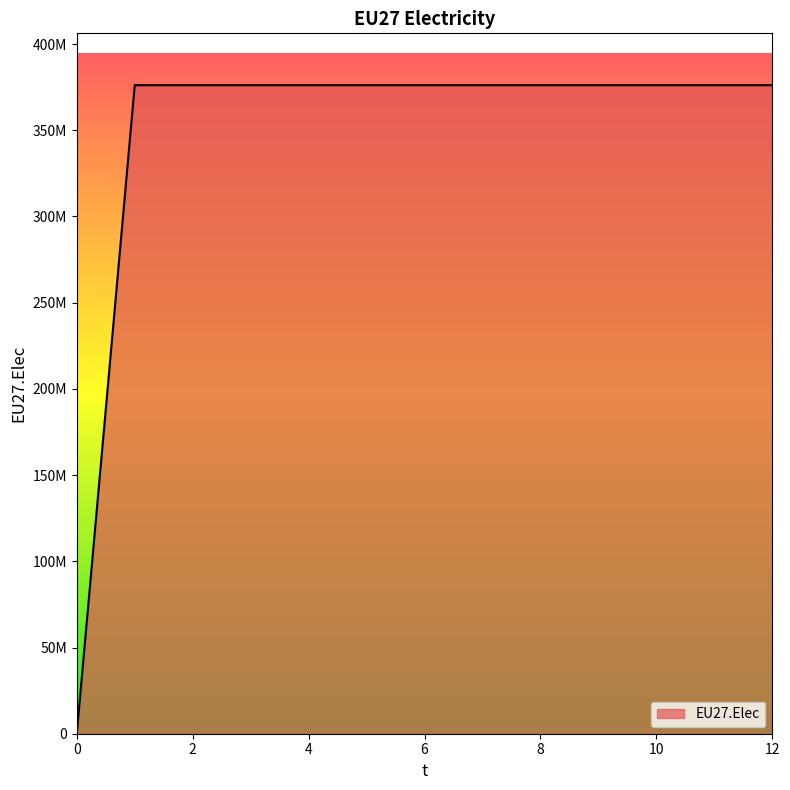

Does the chart display data point markers on the line(s)?

No